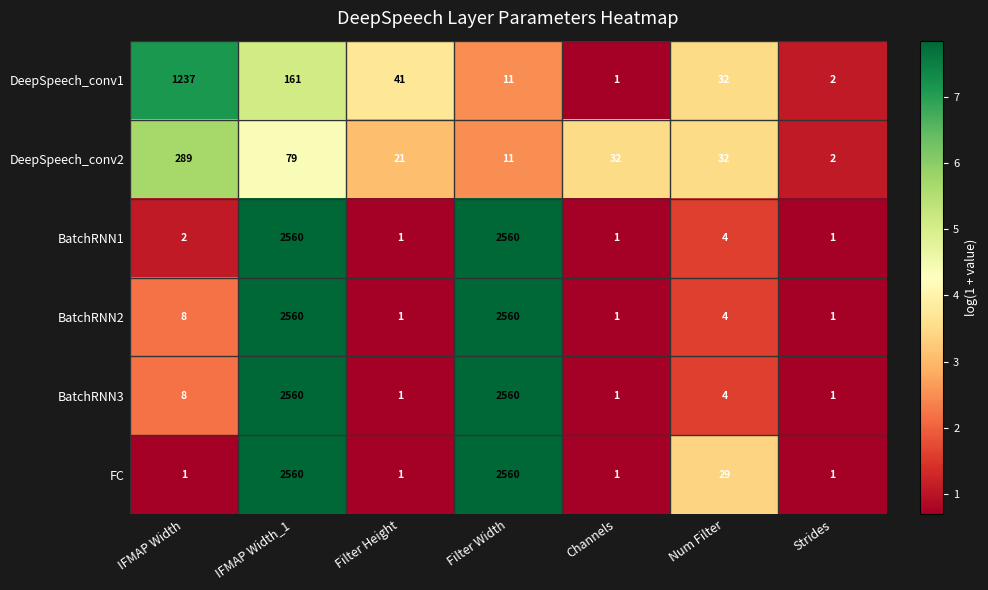

What is the sum of the DeepSpeech_conv1 values at Strides and Filter Height?

43